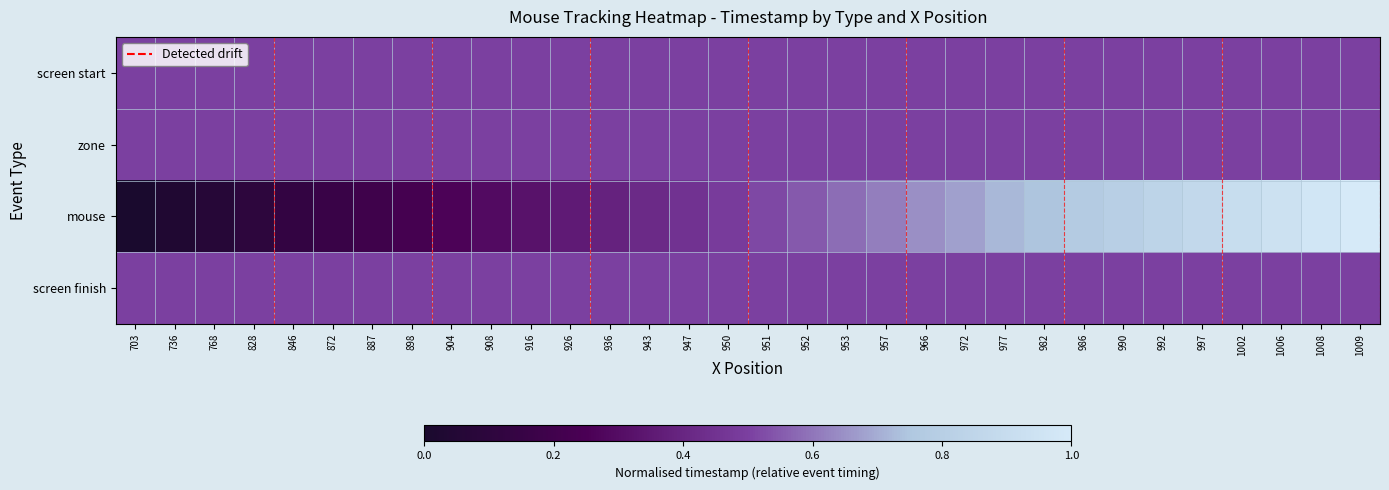

Count the number of data series in this chart.

4